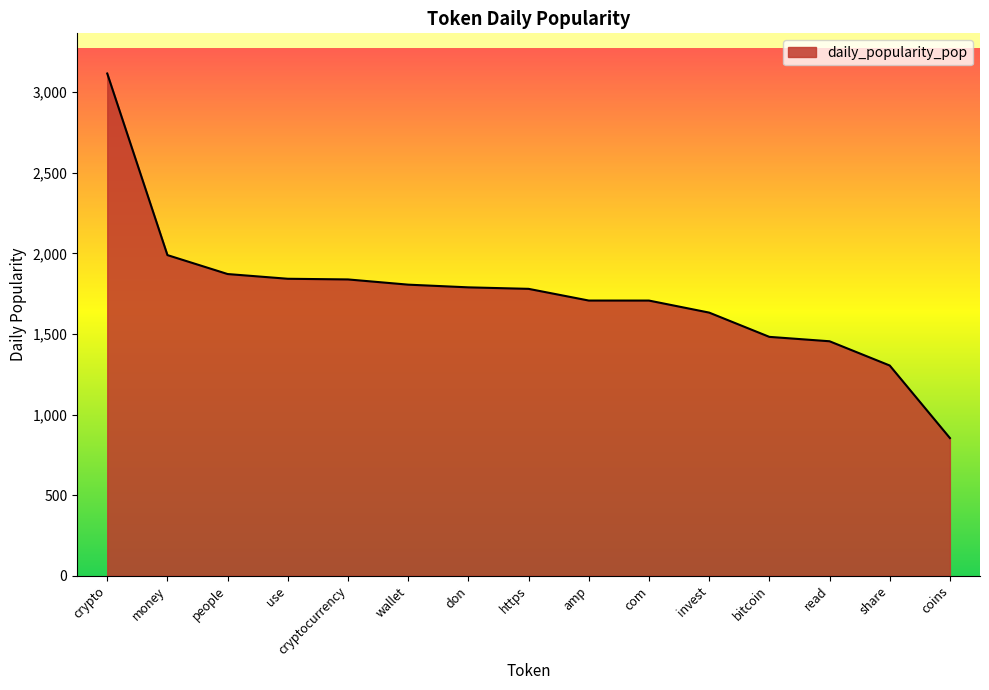

How many values are below 1779?

7